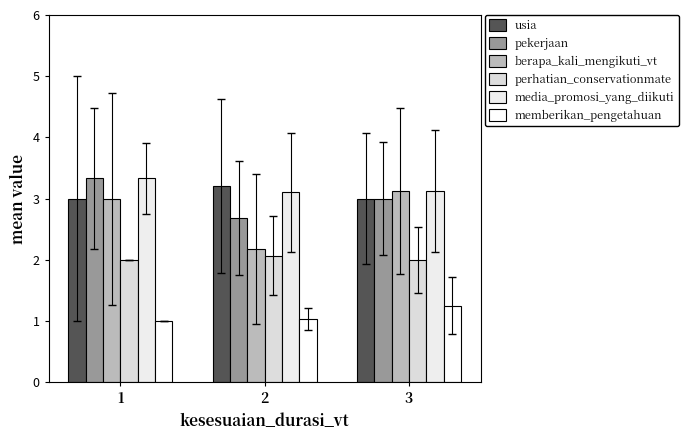

At how many categories does at least one series exceed 1?

3